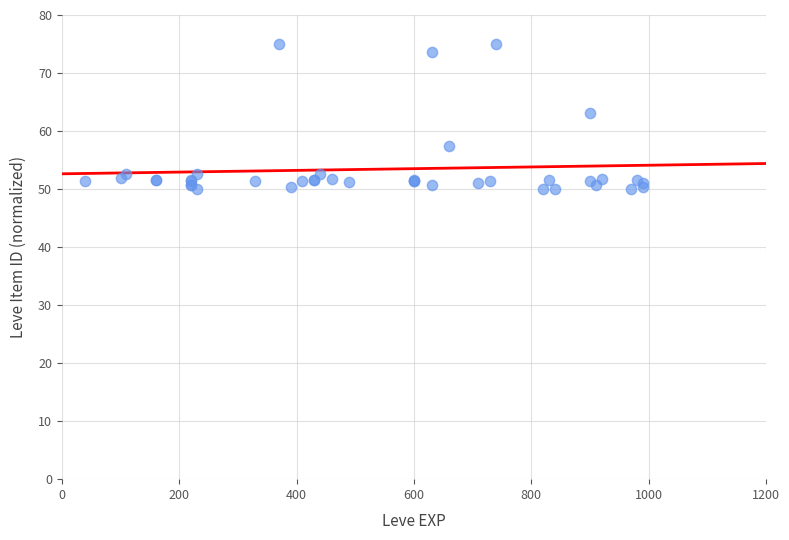

What Y value in the scatter plot is closest to 62?

63.1